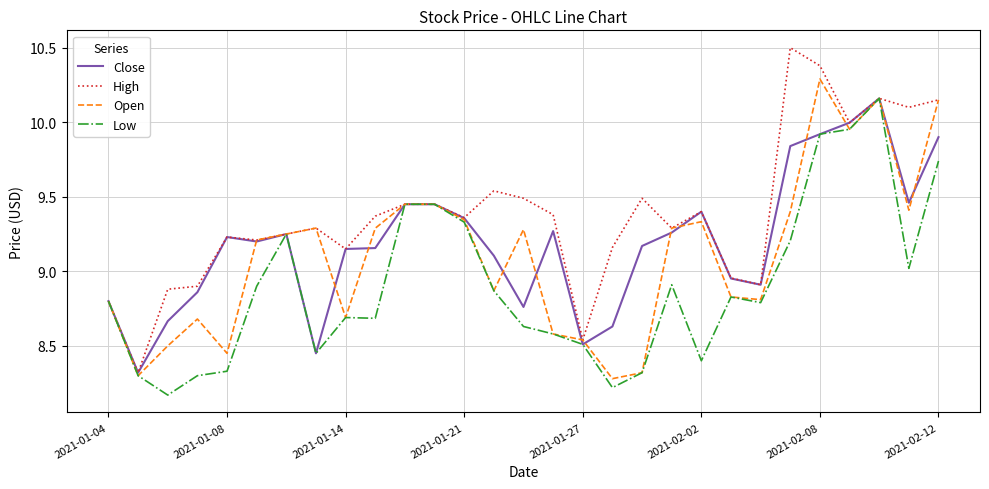

Which series has the largest range (max minus min)?

High